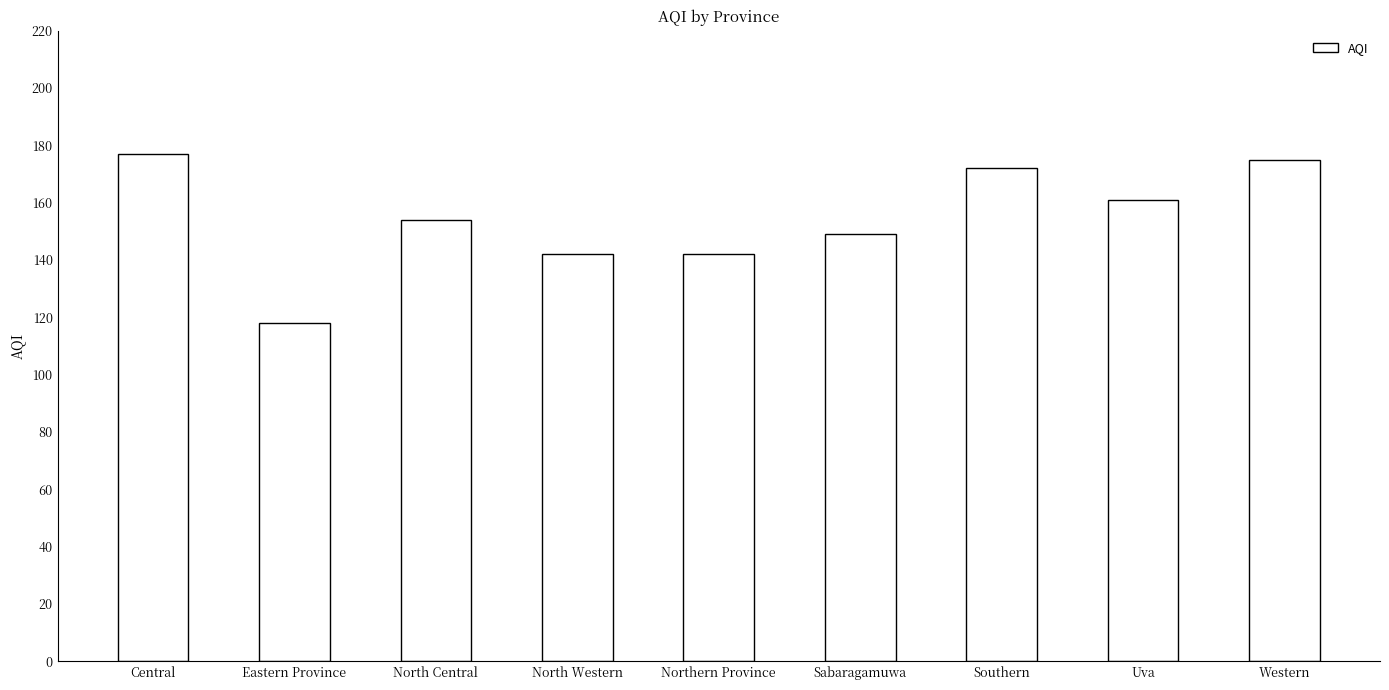

True or false: the data shows 268 at Southern.

False